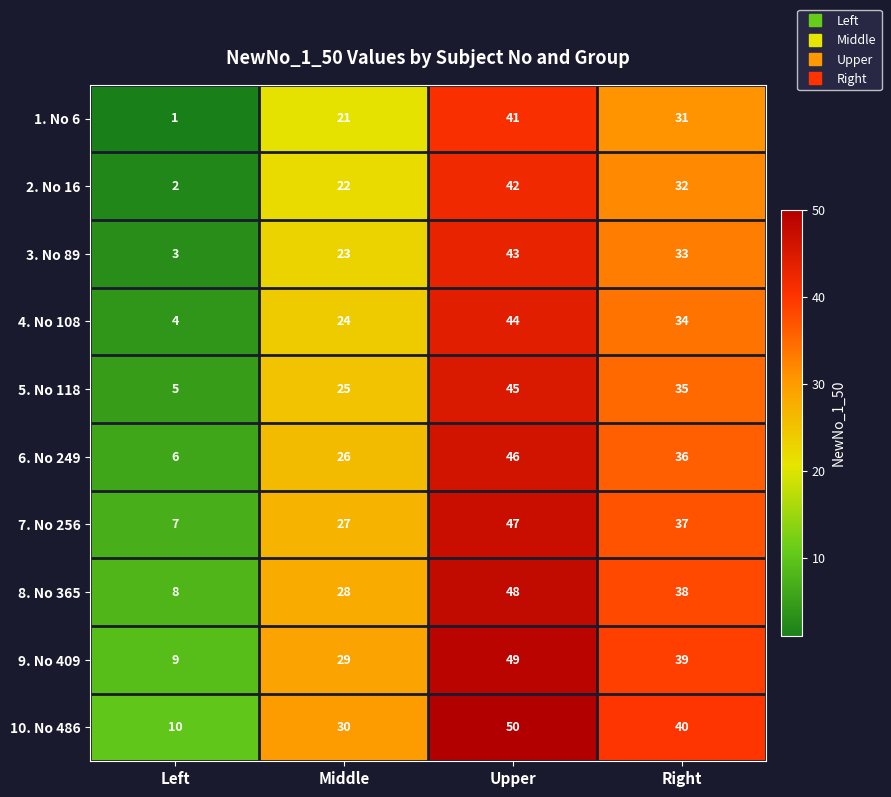

The 2. No 16 series shows 2 at Left. True or false?

True